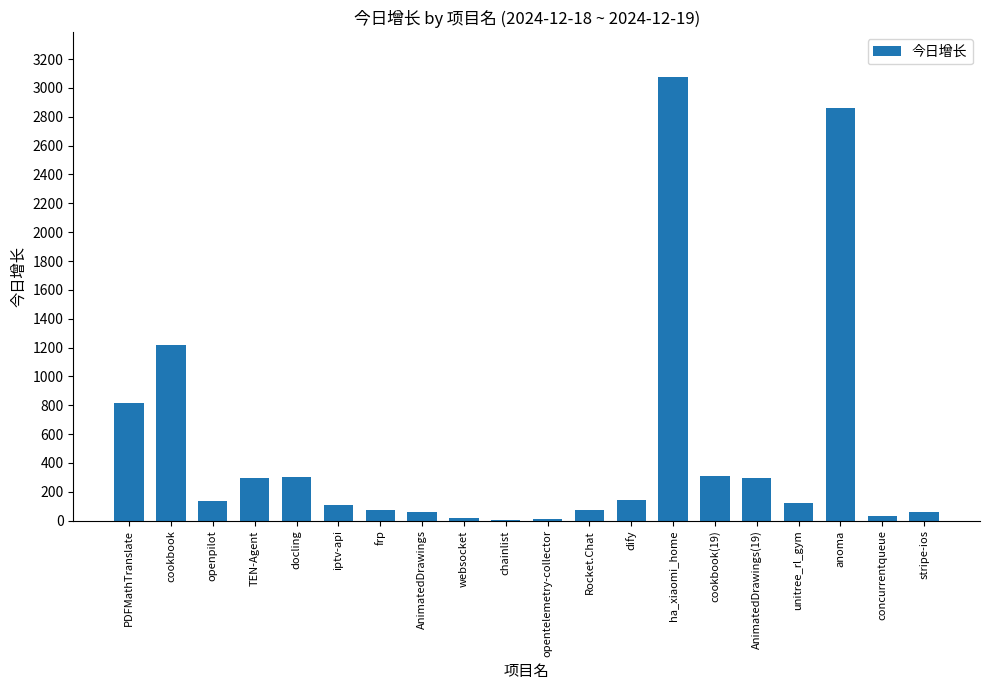

What is the greatest value displayed?

3078